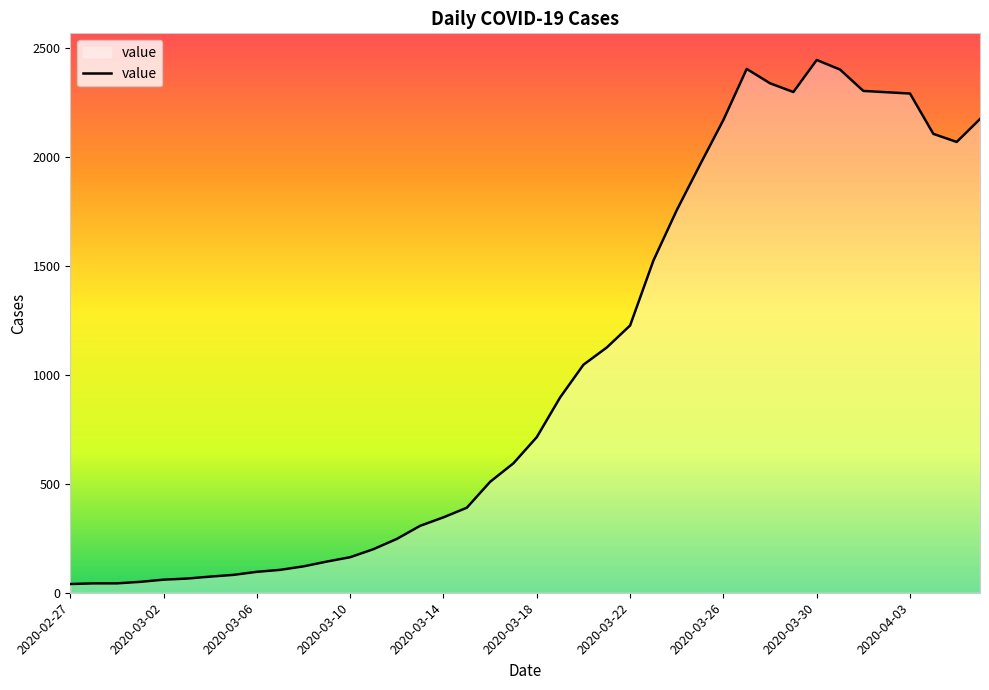

What is the greatest value displayed?

2444